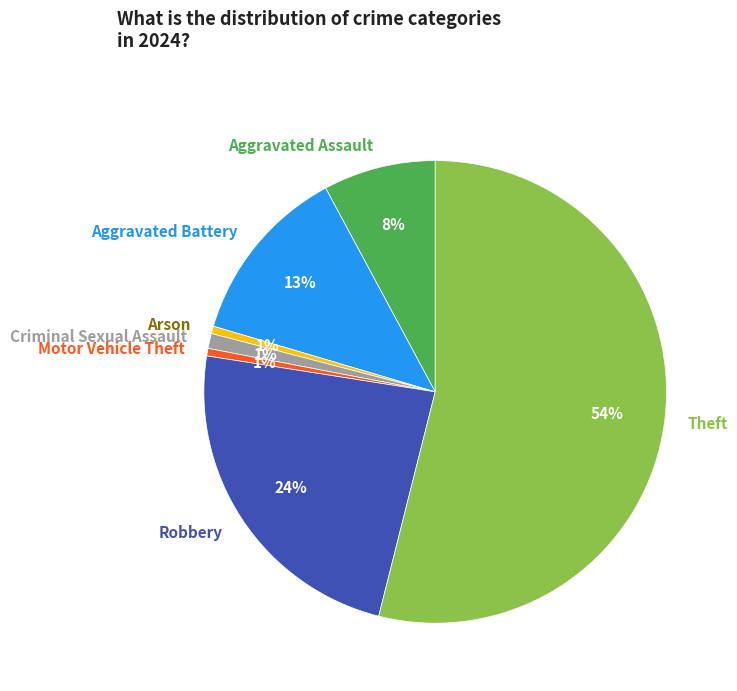

What percentage is the Arson slice, to the nearest percent?

1%